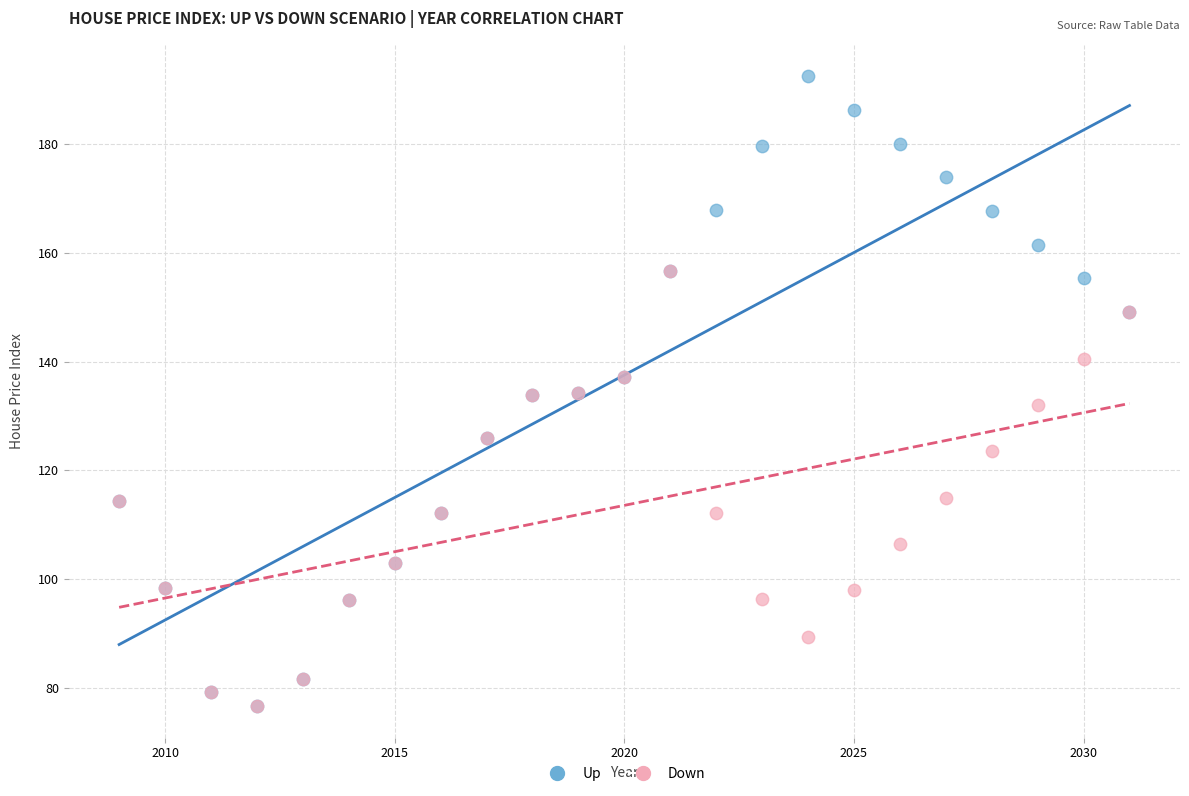

What are all the series names shown in the legend?

Up, Down